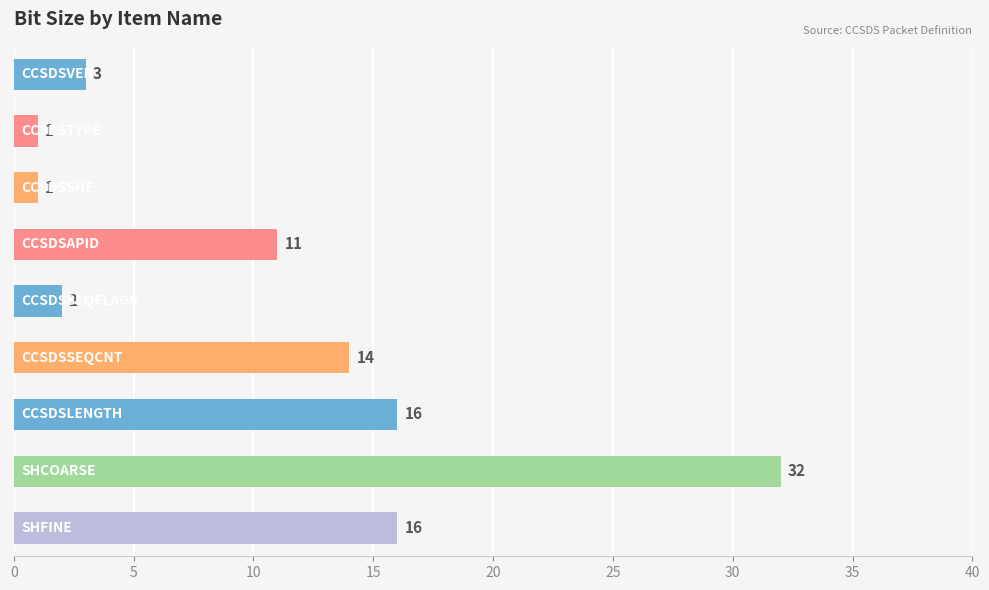

Reading bottom to top, what are all the values shown in this chart?

16	32	16	14	2	11	1	1	3